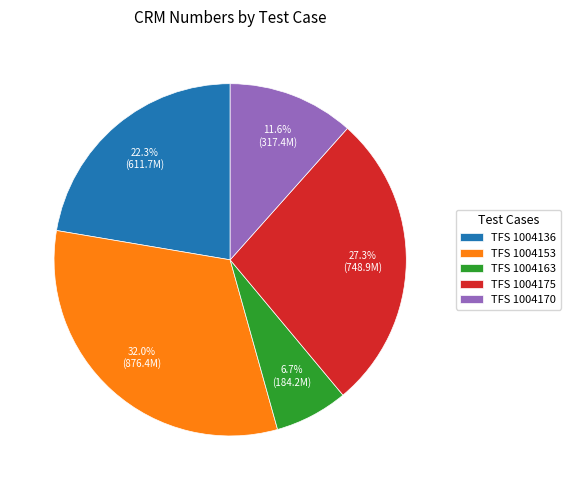

Rank the categories by value from highest to lowest.

TFS 1004153, TFS 1004175, TFS 1004136, TFS 1004170, TFS 1004163